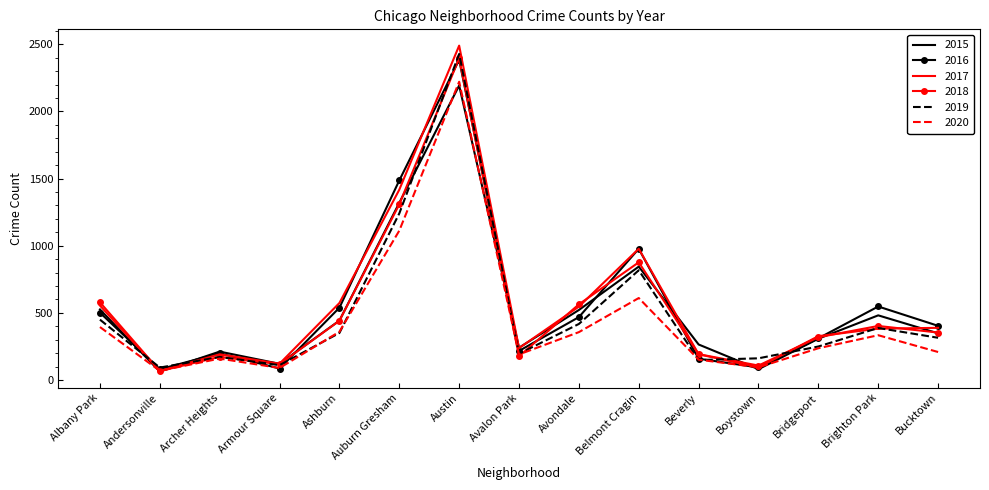

Which category has the highest value across all series?

Austin